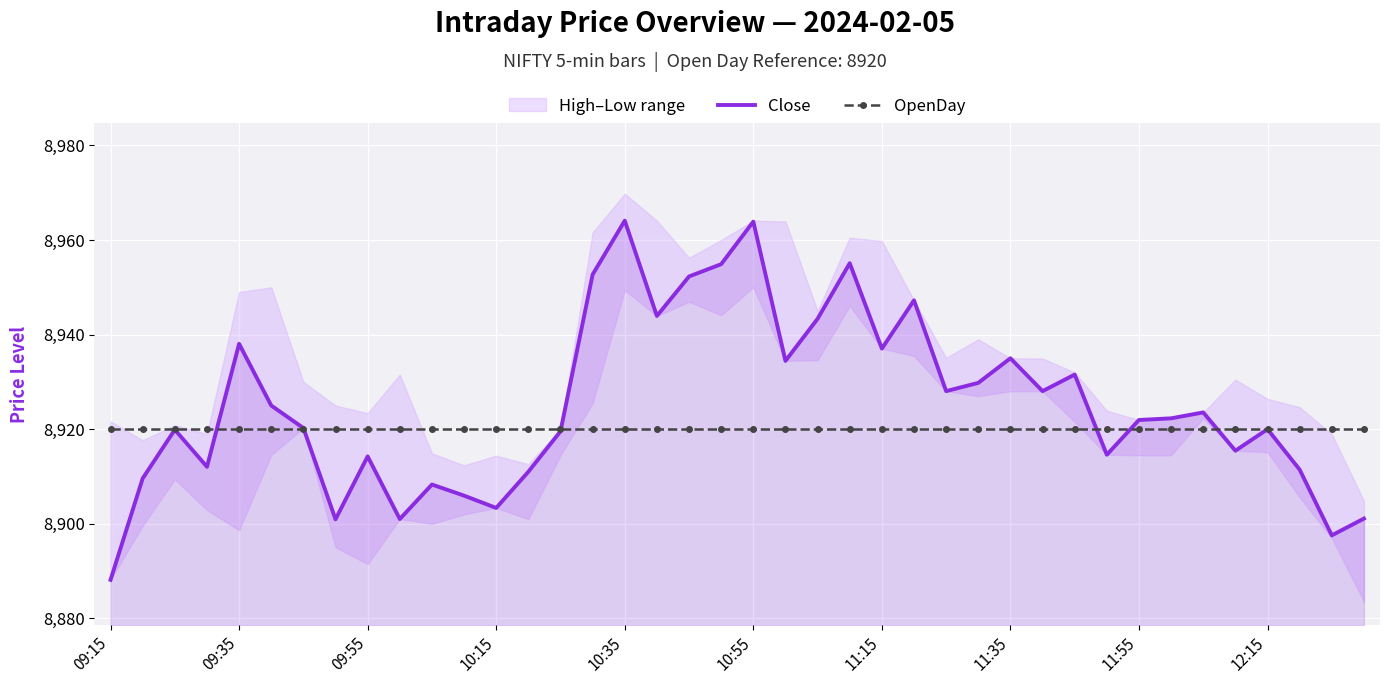

True or false: Close and OpenDay intersect in this chart.

True